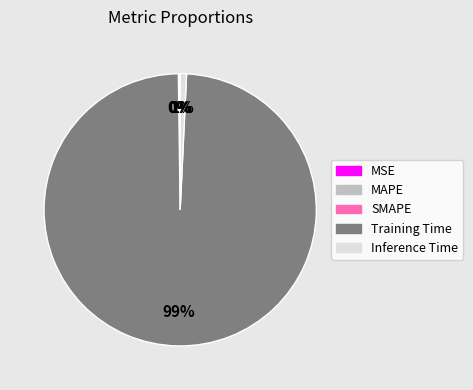

To the nearest percent, what percentage of the pie is Inference Time?

1%